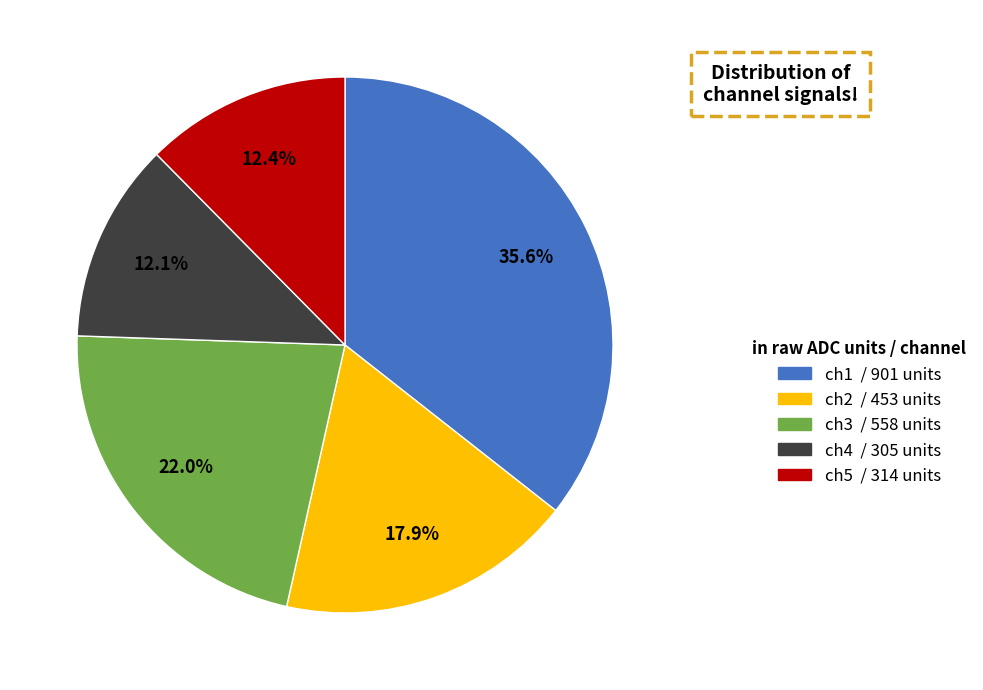

Is the sum of ch4 and ch3 greater than half?

No